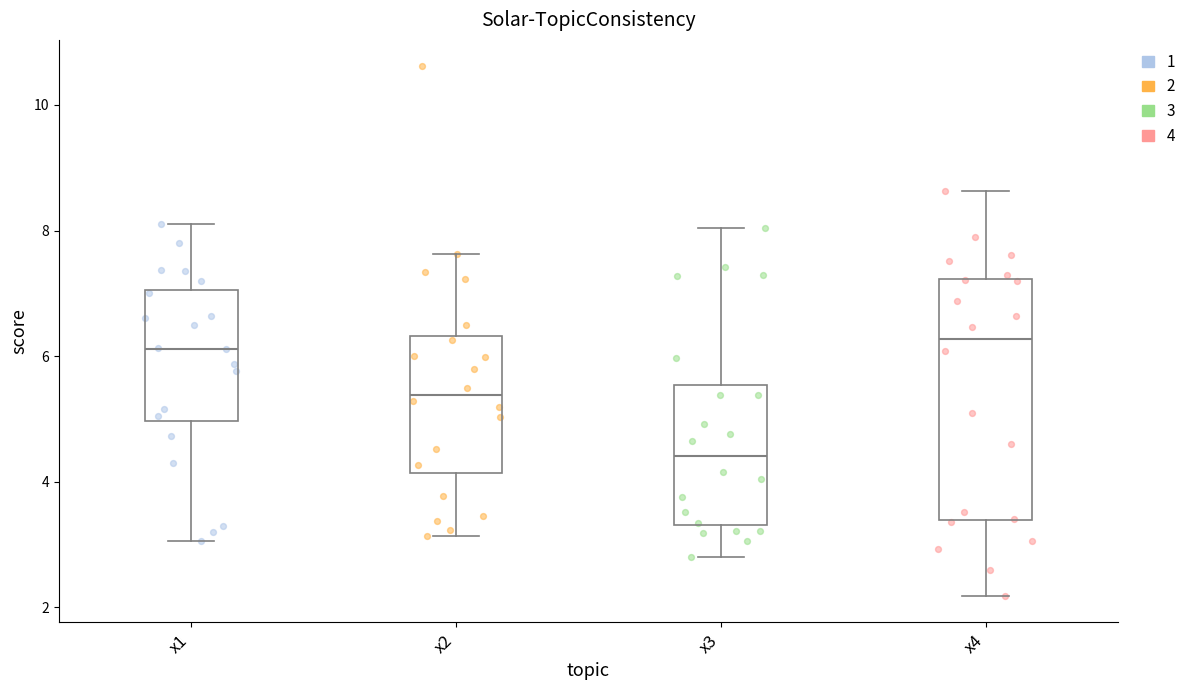

Reading left to right, transcribe this box plot: for each box, give where its median line is, the range the box spans, and where its two whiskers end, as read against the y-axis. The values are not printed on the chart, so give them approximately, as read against the axis.

x1: median 6.2, box 5.0 to 7.0, whiskers 3.0 to 8.0
x2: median 5.4, box 4.2 to 6.4, whiskers 3.2 to 7.6
x3: median 4.4, box 3.4 to 5.6, whiskers 2.8 to 8.0
x4: median 6.2, box 3.4 to 7.2, whiskers 2.2 to 8.6